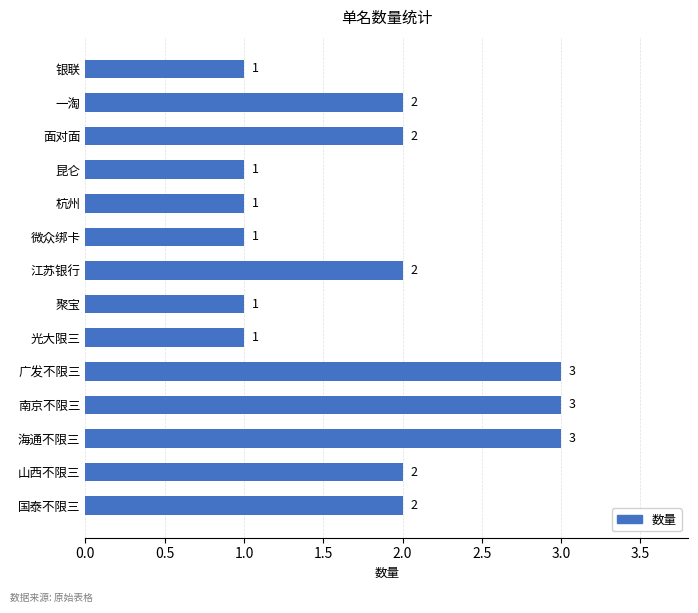

Reading top to bottom, extract all data points from this chart.

银联=1	一淘=2	面对面=2	昆仑=1	杭州=1	微众绑卡=1	江苏银行=2	聚宝=1	光大限三=1	广发不限三=3	南京不限三=3	海通不限三=3	山西不限三=2	国泰不限三=2